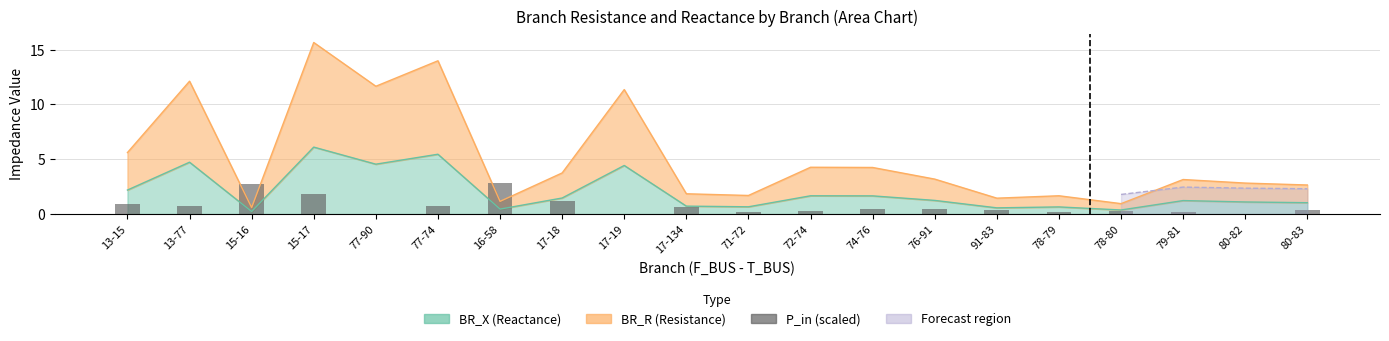

What is the difference between the maximum and minimum values?

2.8